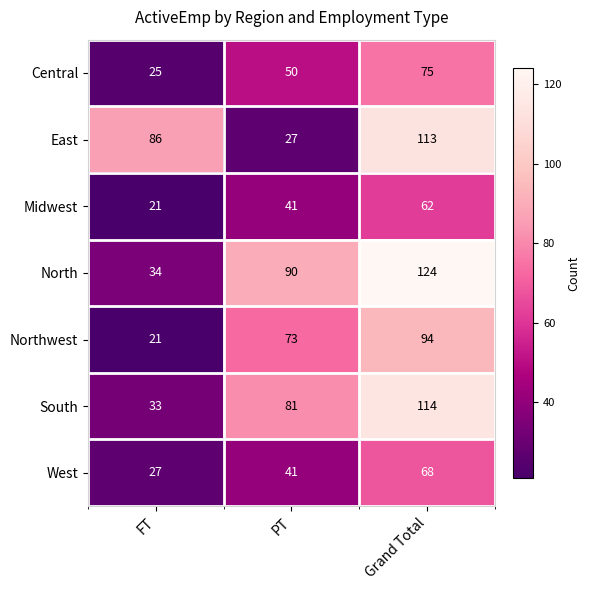

Which category has the lowest value across all series?

FT